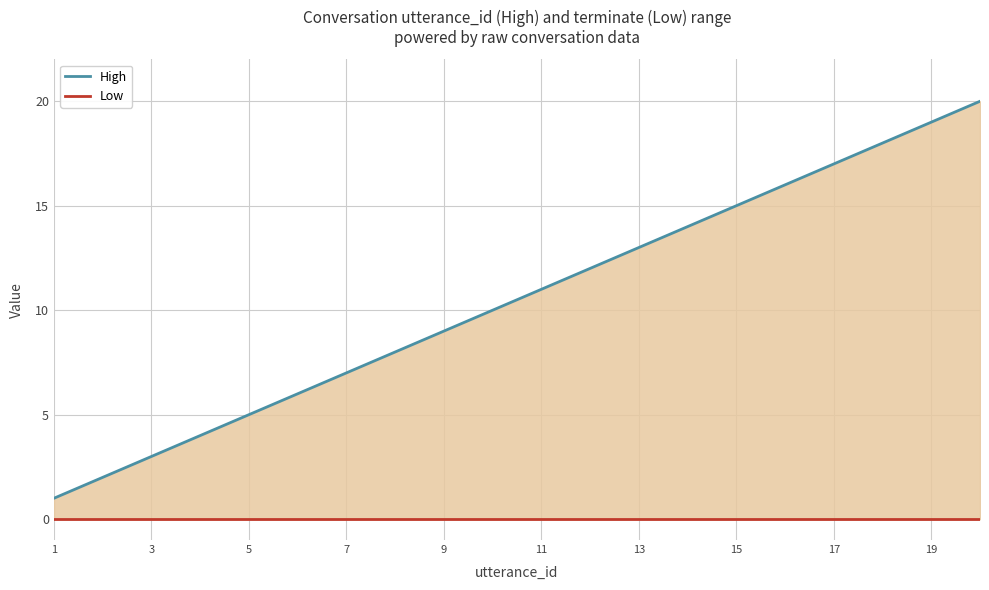

Rank the series by their average value, from lowest to highest.

Low, High